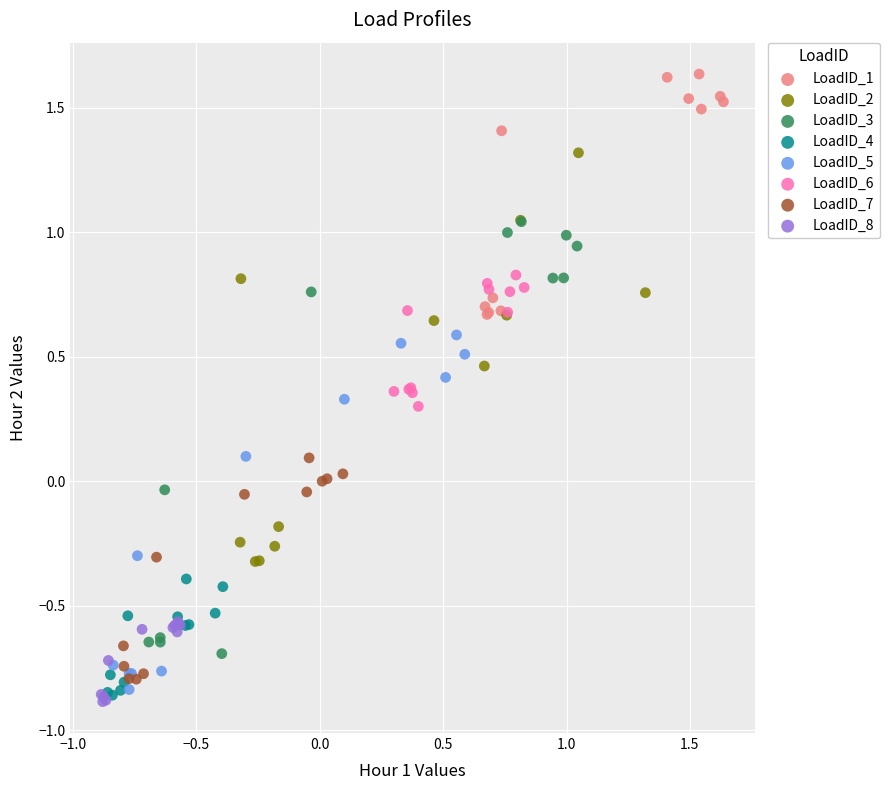

Which series reaches the maximum Y coordinate?

LoadID_1